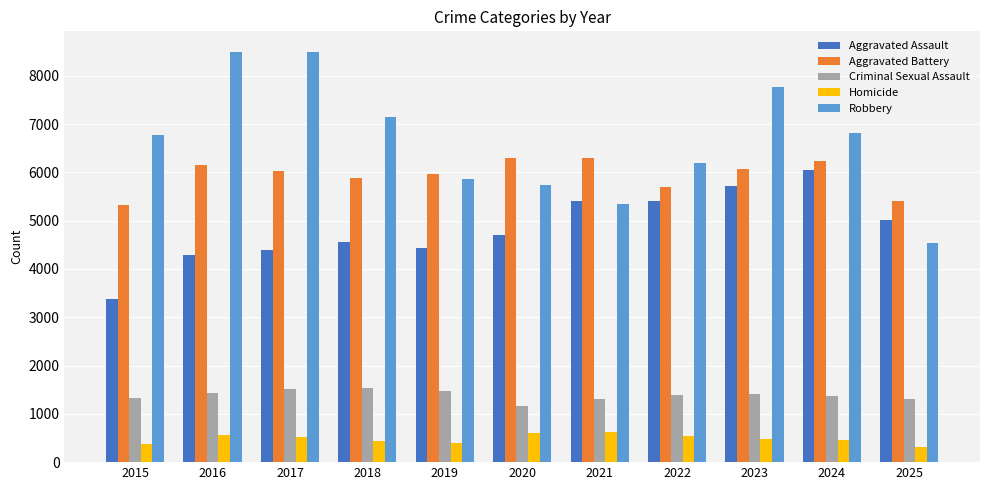

How many values in the Homicide series are below 482?

5